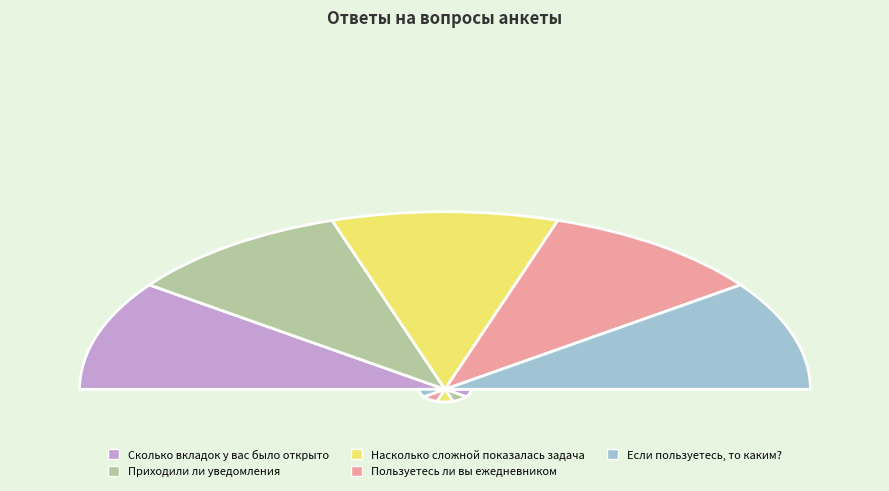

What is the largest slice in the pie chart?

Если пользуетесь, то каким?